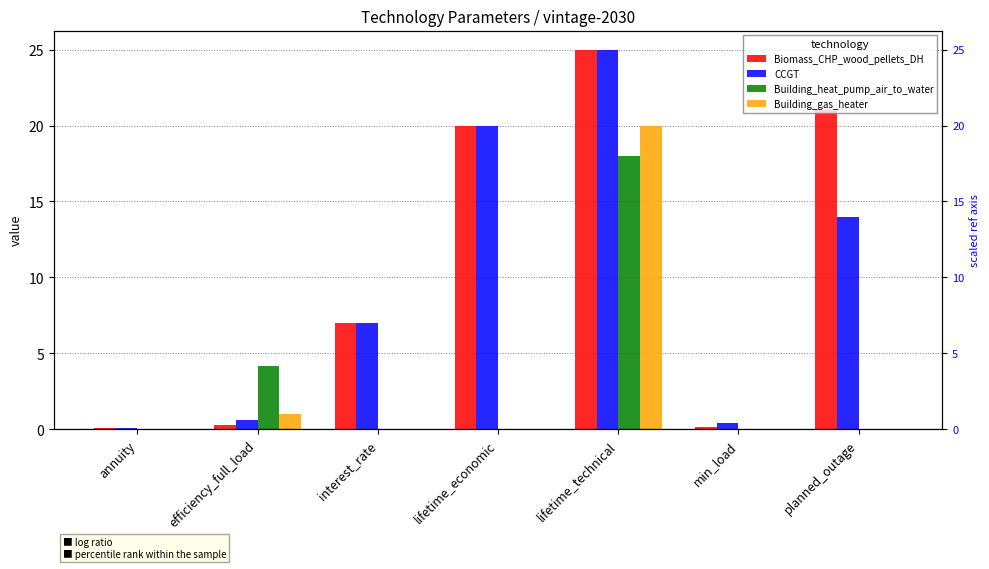

How many values in the Building_heat_pump_air_to_water series exceed 0?

2